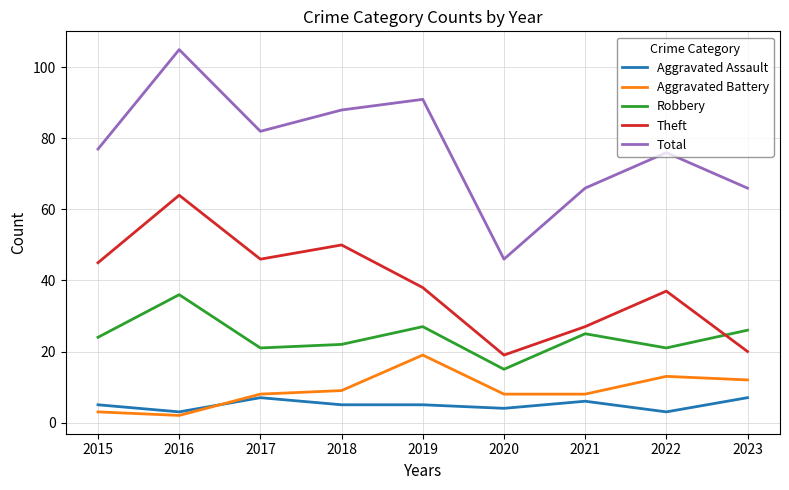

Reading right to left, what are all the values shown in this chart?

Aggravated Assault: 7	3	6	4	5	5	7	3	5
Aggravated Battery: 12	13	8	8	19	9	8	2	3
Robbery: 26	21	25	15	27	22	21	36	24
Theft: 20	37	27	19	38	50	46	64	45
Total: 66	76	66	46	91	88	82	105	77